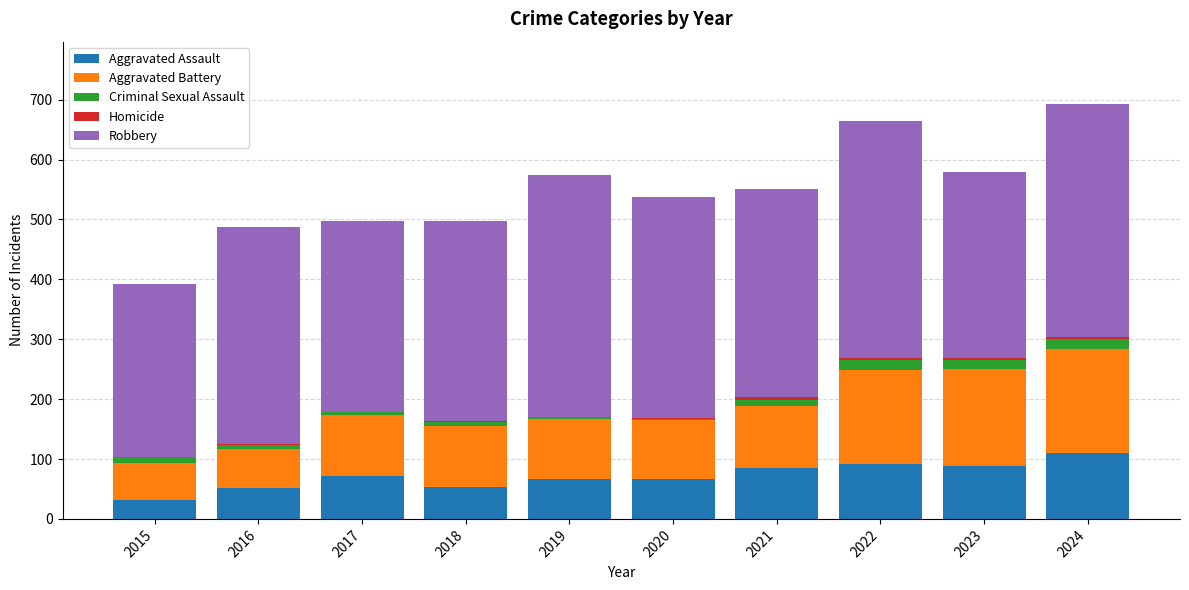

What is the maximum value for Aggravated Assault?

110